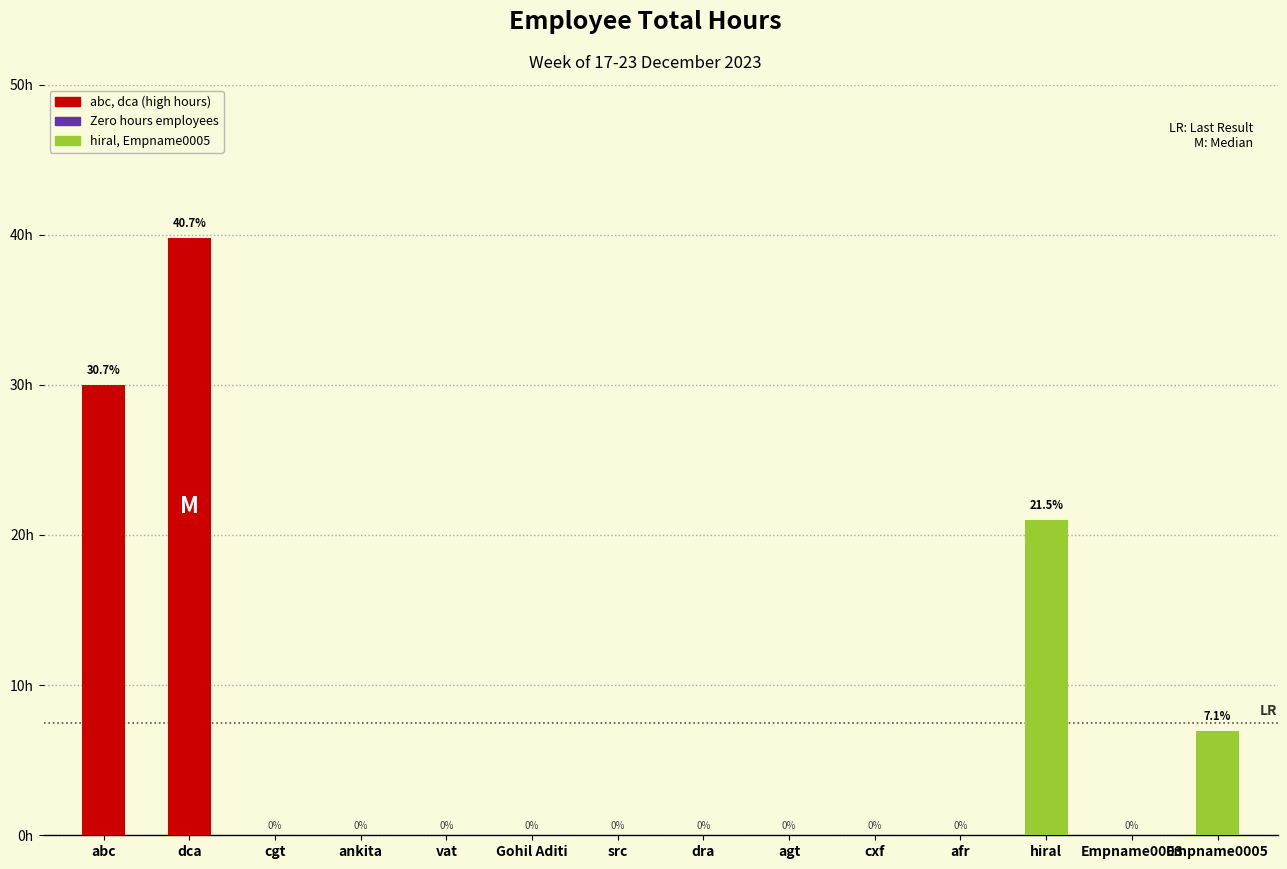

Which label corresponds to the largest value in the chart?

dca